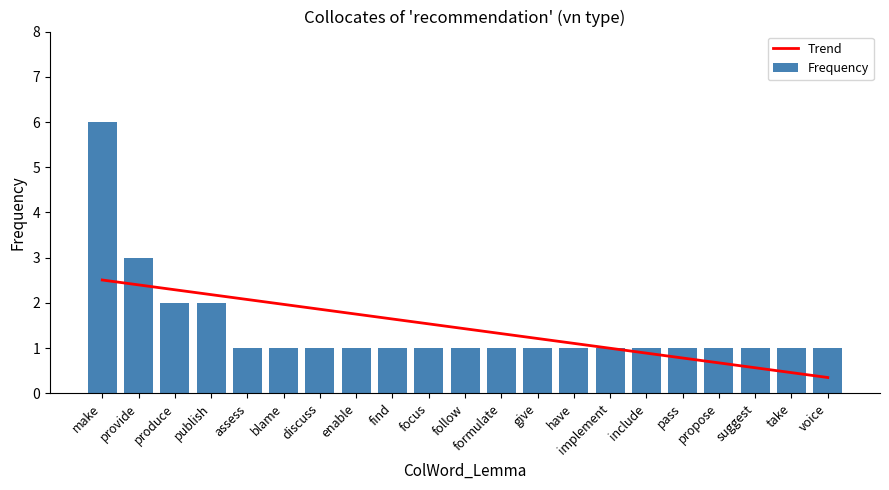

Does the chart contain any negative values?

No